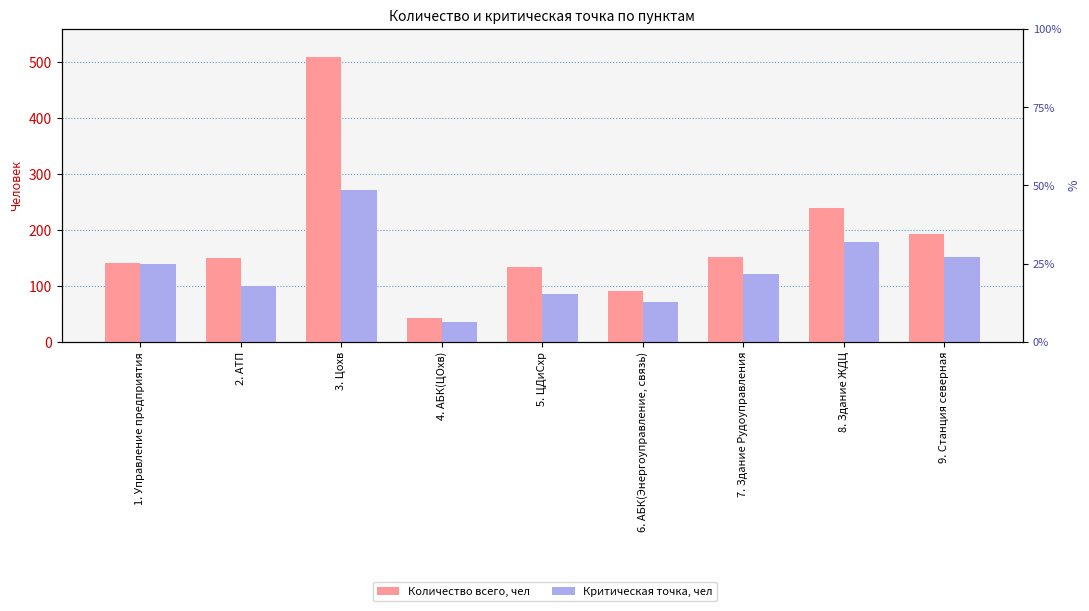

How many groups of bars are there?

9